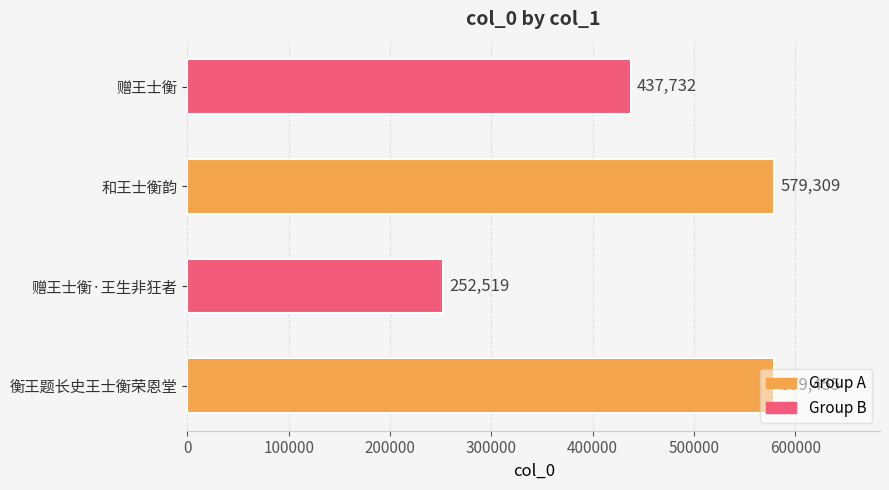

What is the sum of all values?

1849015